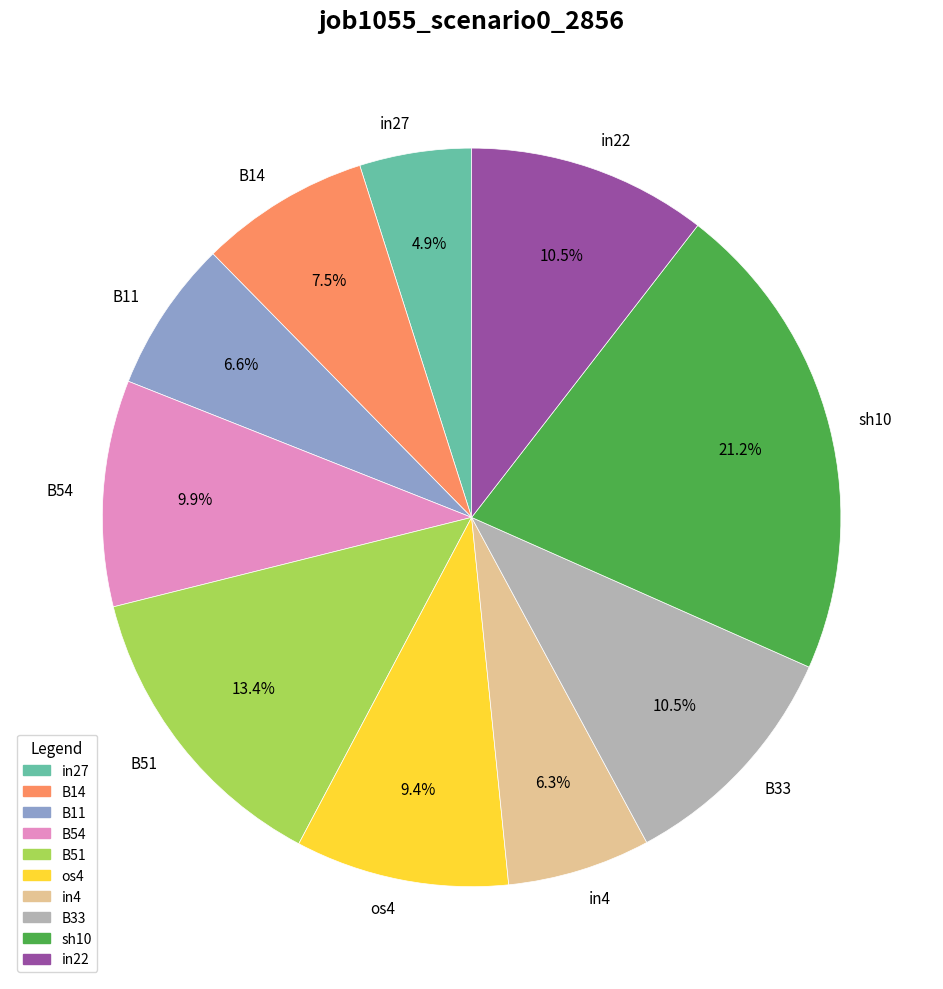

Which slice is the largest?

sh10